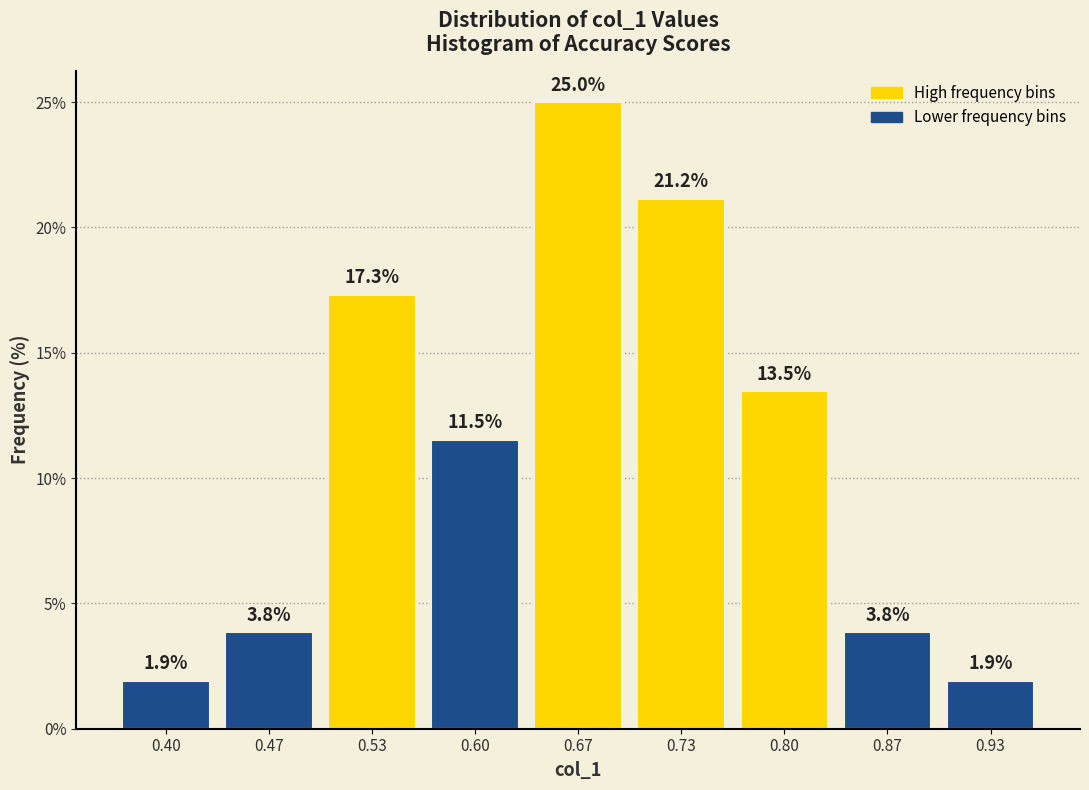

Reading left to right, what are all the values shown in this chart?

1.9	3.8	17.3	11.5	25.0	21.2	13.5	3.8	1.9